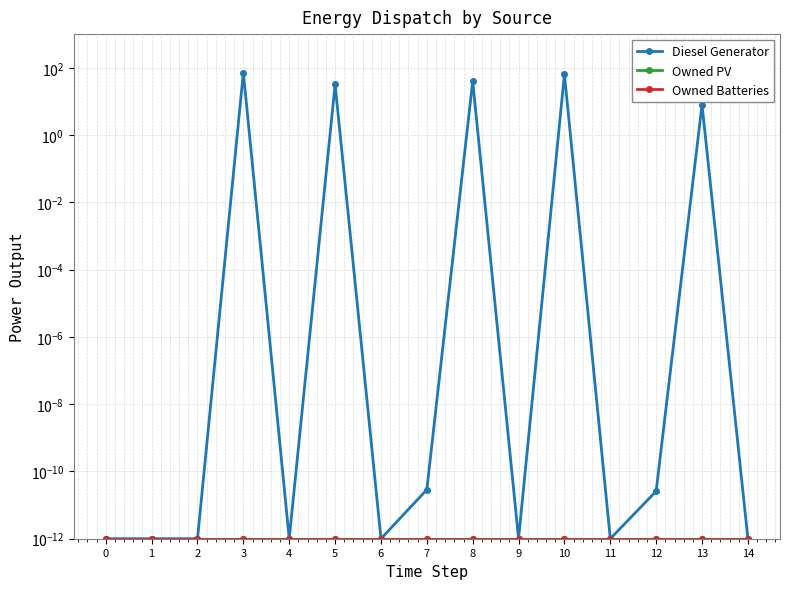

The Owned Batteries series shows 0.0 at 3. True or false?

False